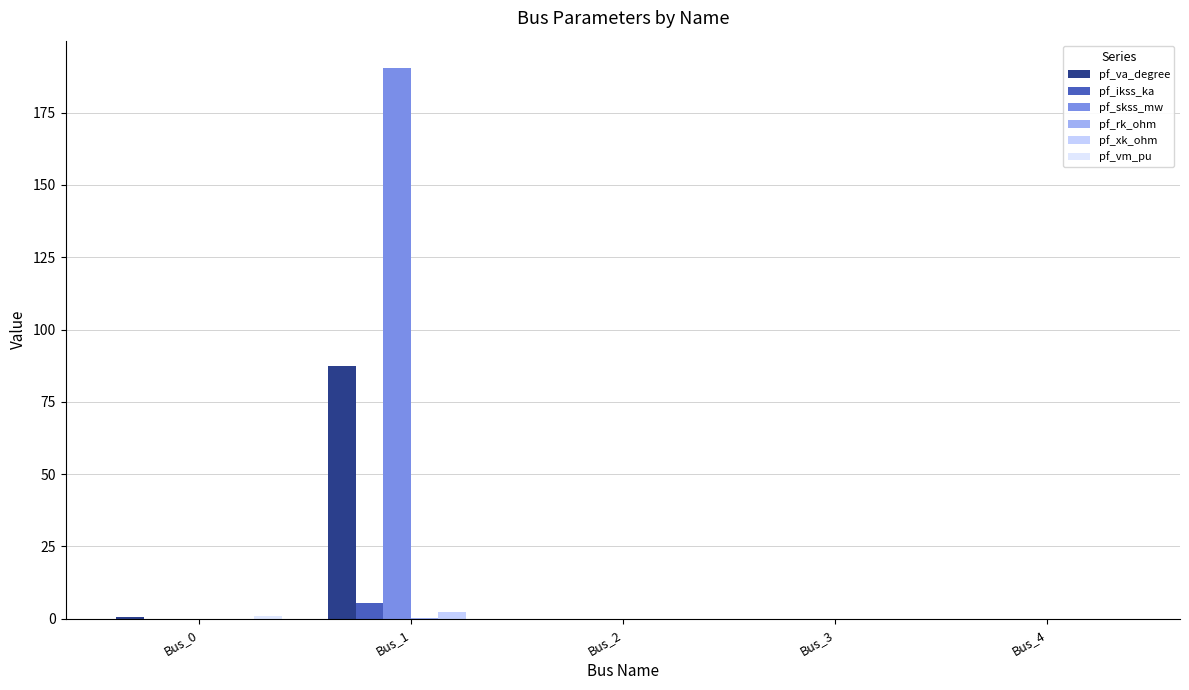

Reading left to right, what are all the values shown in this chart?

pf_va_degree: 0.7	87.3	0.0	0.0	0.0
pf_ikss_ka: 0.0	5.5	0.0	0.0	0.0
pf_skss_mw: 0.0	190.4	0.0	0.0	0.0
pf_rk_ohm: 0.0	0.1	0.0	0.0	0.0
pf_xk_ohm: 0.0	2.3	0.0	0.0	0.0
pf_vm_pu: 0.9	0.0	0.0	0.0	0.0